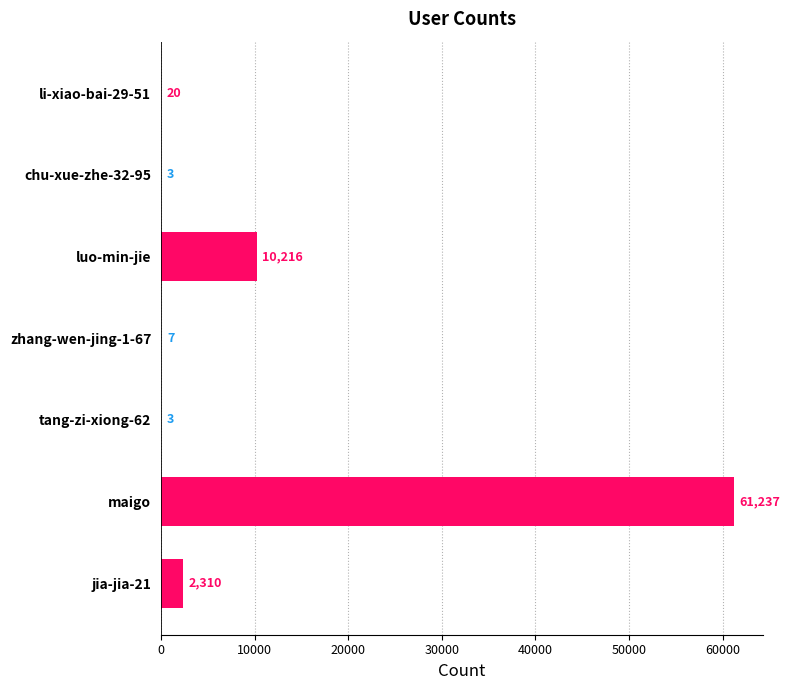

Read the value at li-xiao-bai-29-51.

20